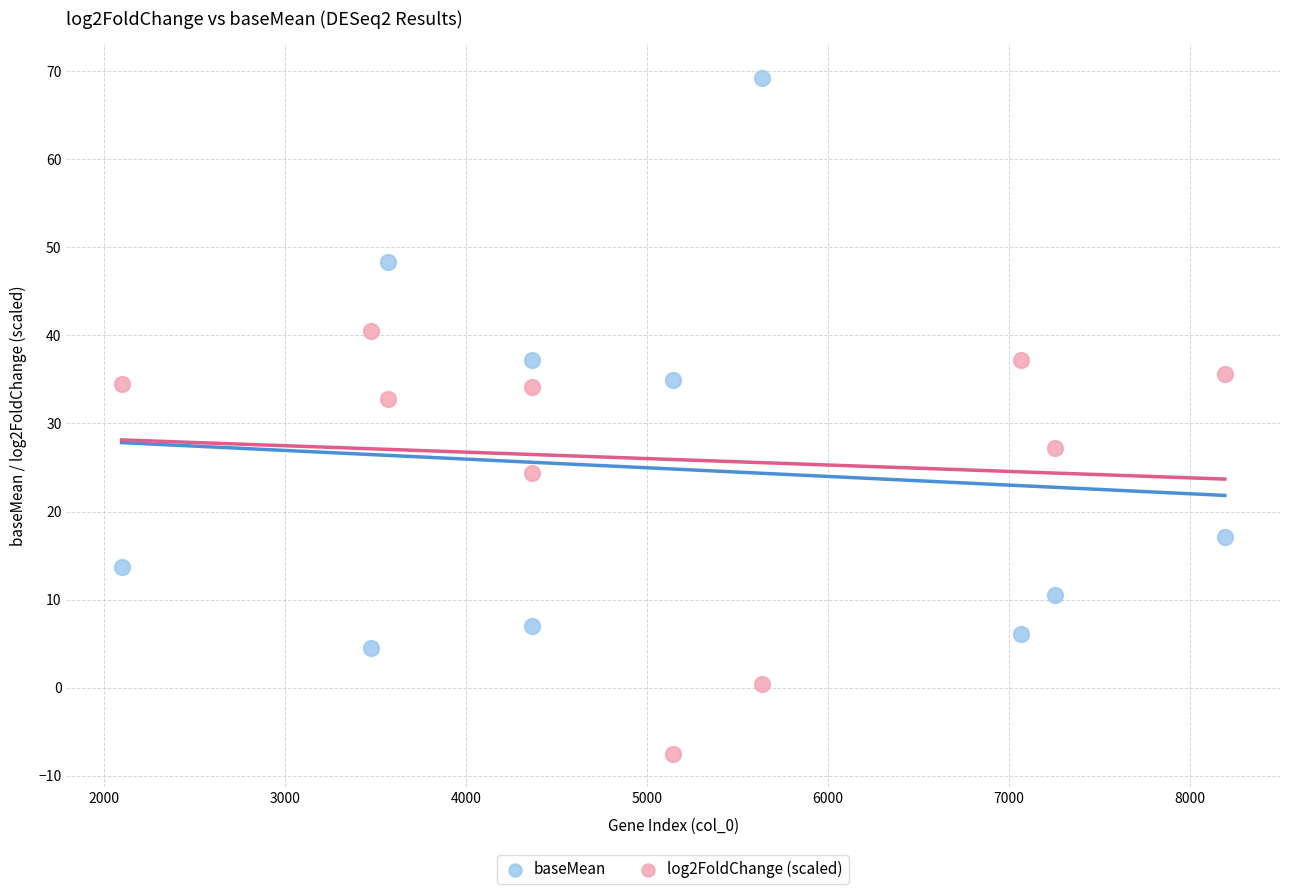

Which series contains the lowest Y value?

log2FoldChange (scaled)